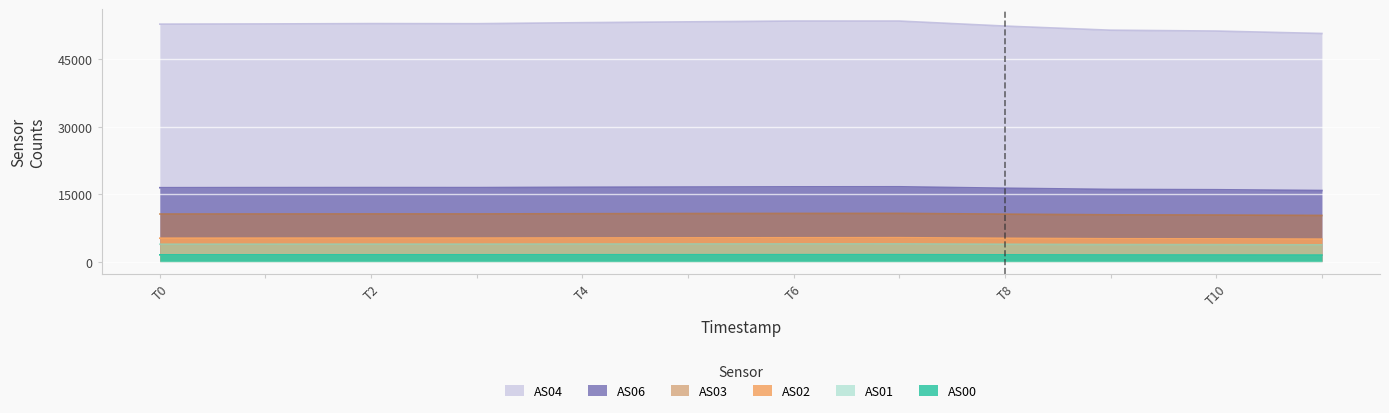

True or false: AS02 and AS03 intersect in this chart.

False